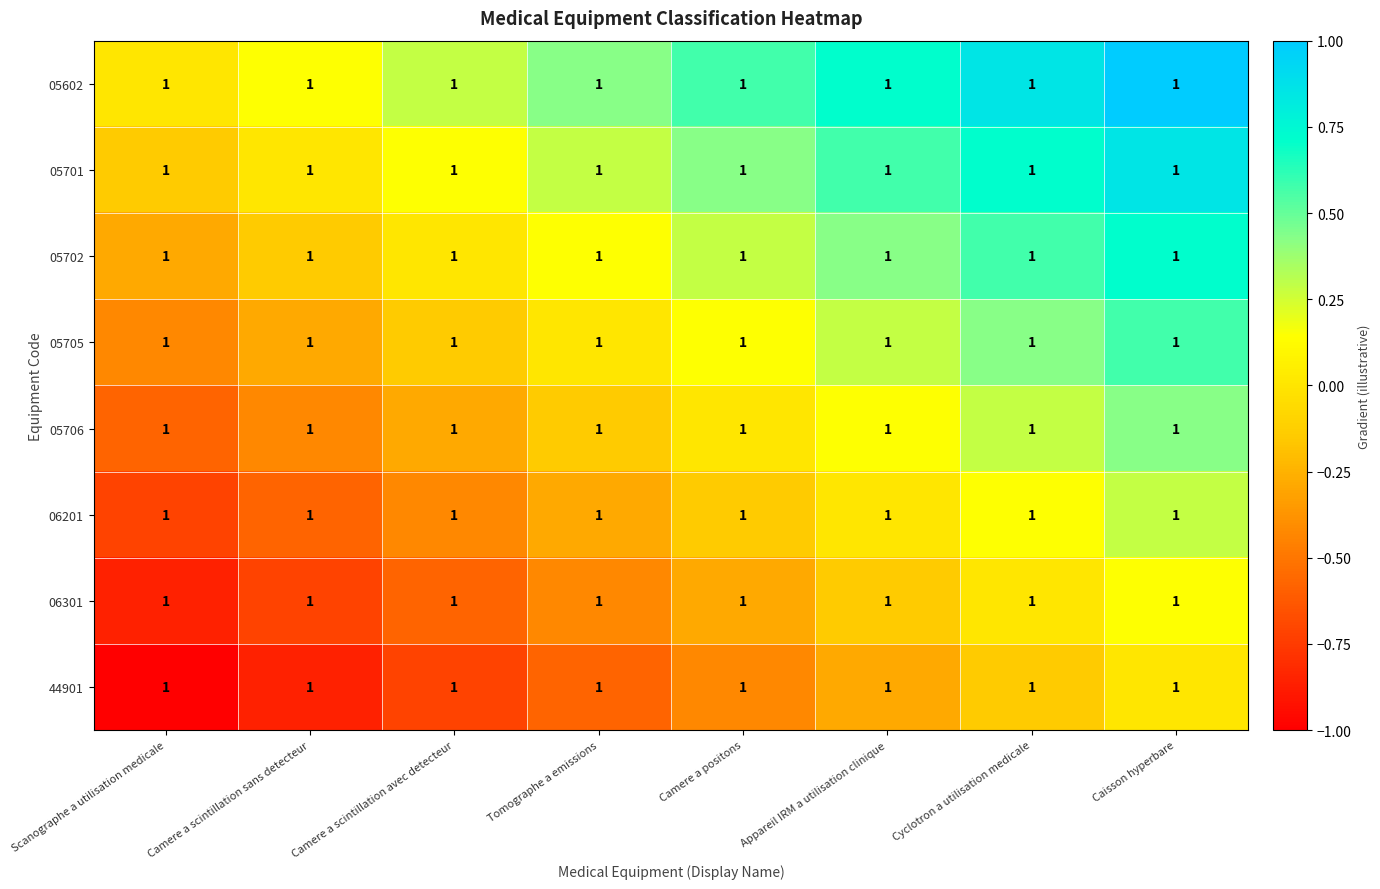

How many values in 05702 are below zero?

2